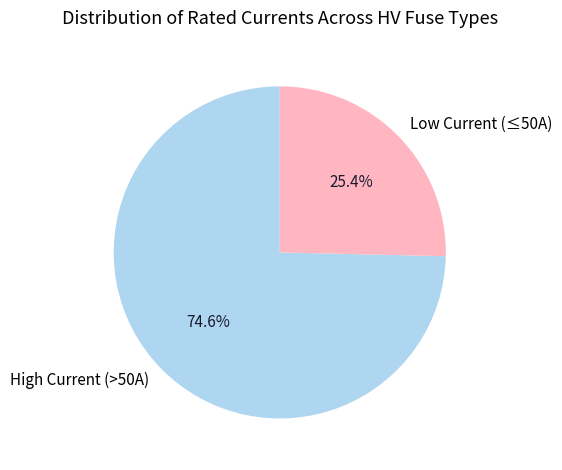

Rank the categories by value from highest to lowest.

High Current (>50A), Low Current (≤50A)